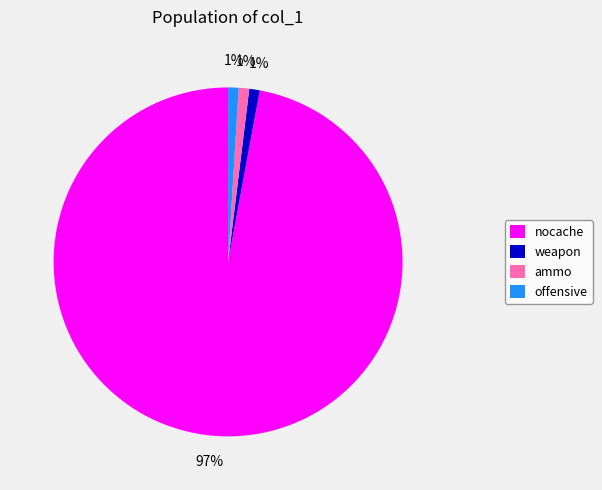

Between weapon and nocache, which is larger?

nocache